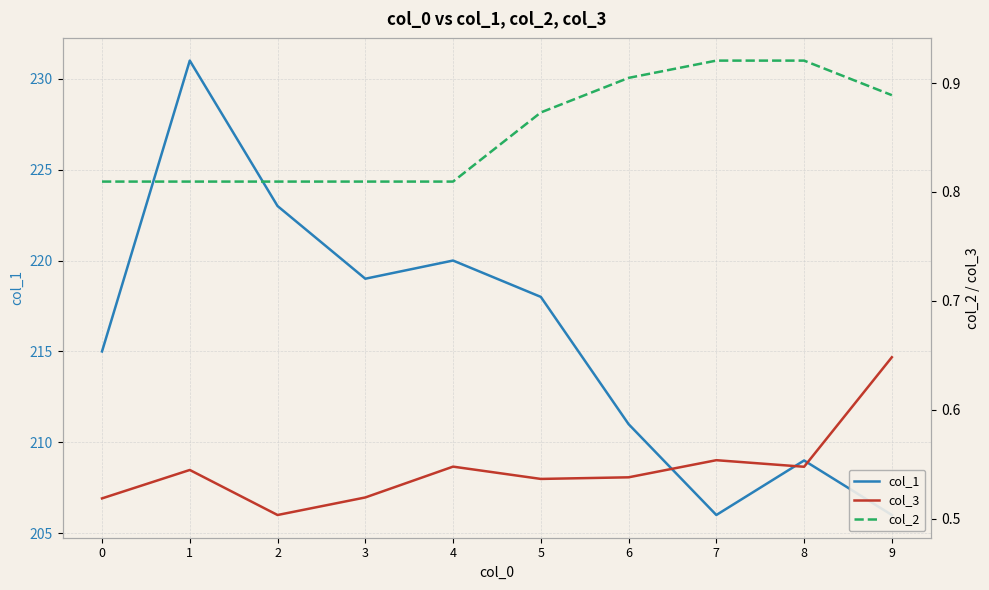

What is the average value of the col_1 series?

215.8